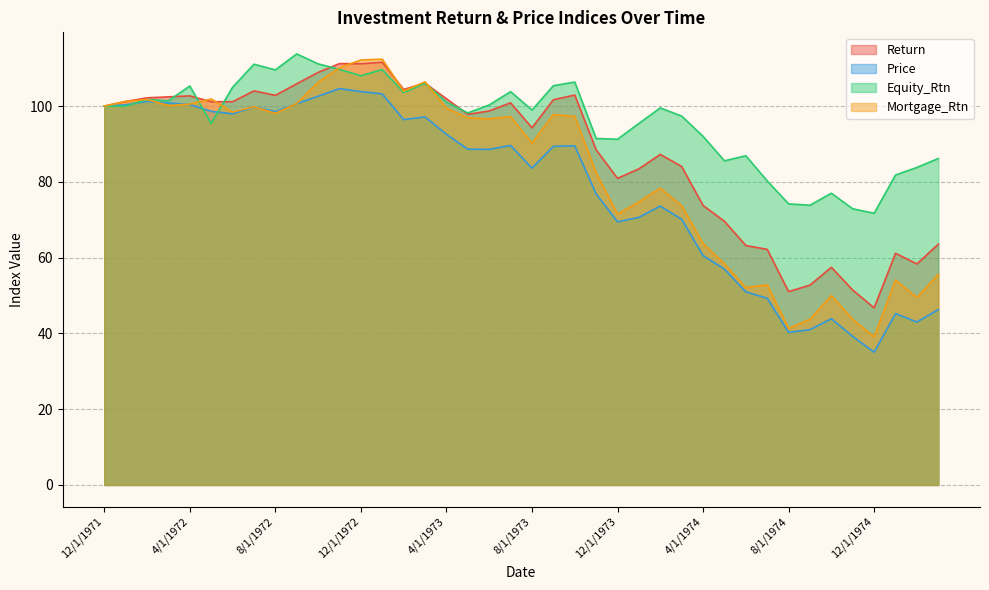

Does the chart have visible grid lines?

Yes